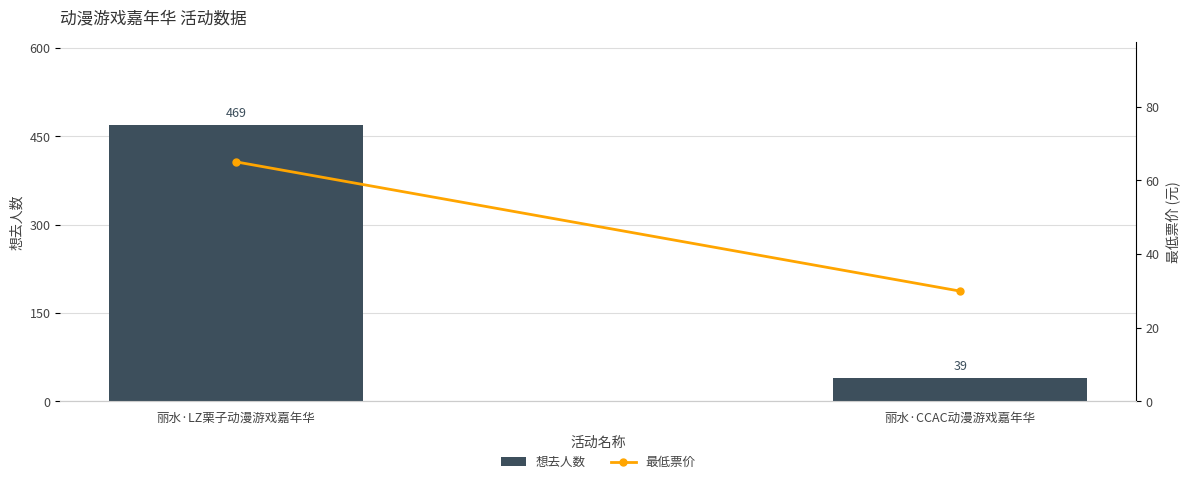

Reading left to right, what are all the values shown in this chart?

想去人数: 丽水·LZ栗子动漫游戏嘉年华=469.0	丽水·CCAC动漫游戏嘉年华=39.0
最低票价: 丽水·LZ栗子动漫游戏嘉年华=65.0	丽水·CCAC动漫游戏嘉年华=29.9